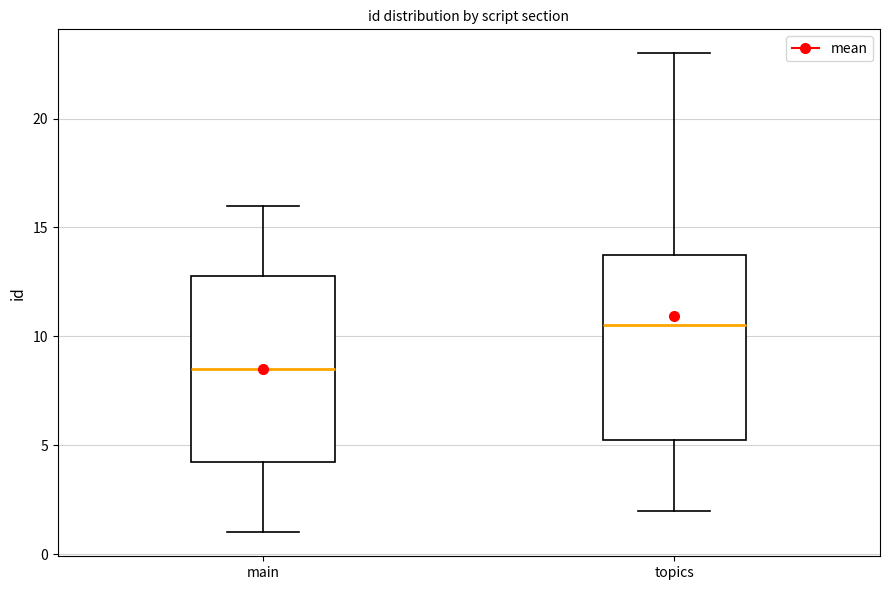

Where does the median line of the box for topics sit on the y-axis? The values are not printed on the chart, so give them approximately, as read against the axis.

10.5